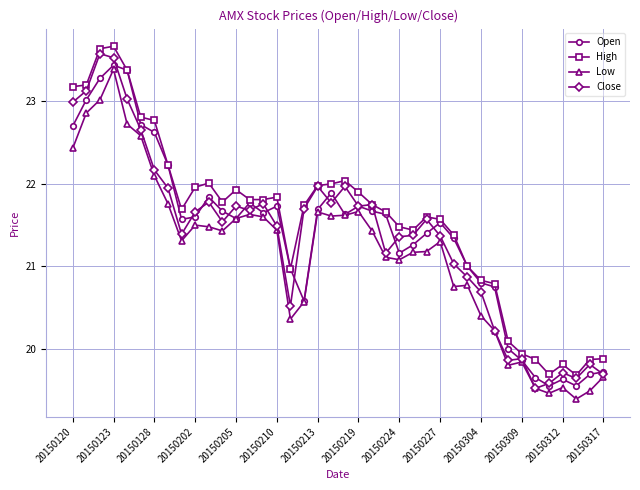

What is the maximum value shown in the chart?

23.7